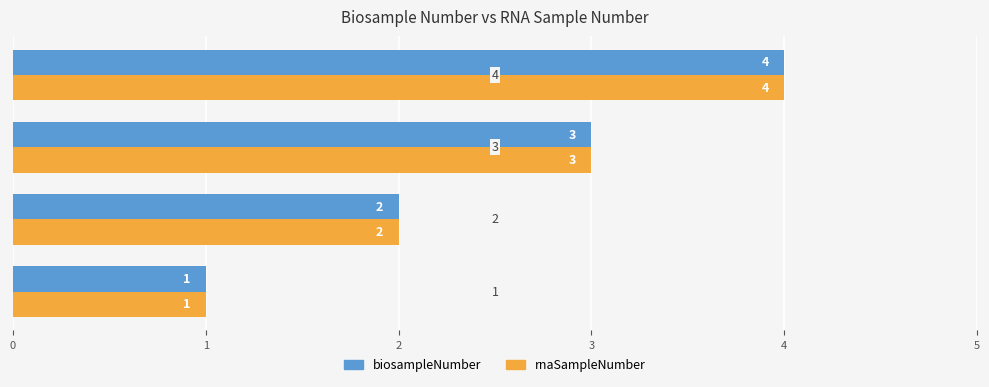

Count the rnaSampleNumber values in the range 2 to 4.

3